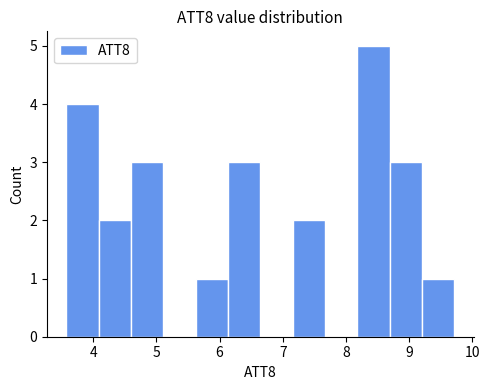

What is the height of the bar covering 3.6 to 4.1 on the x-axis? Neither the bar edges nor the heights are printed on the chart, so give them approximately, as read against the axes.

4